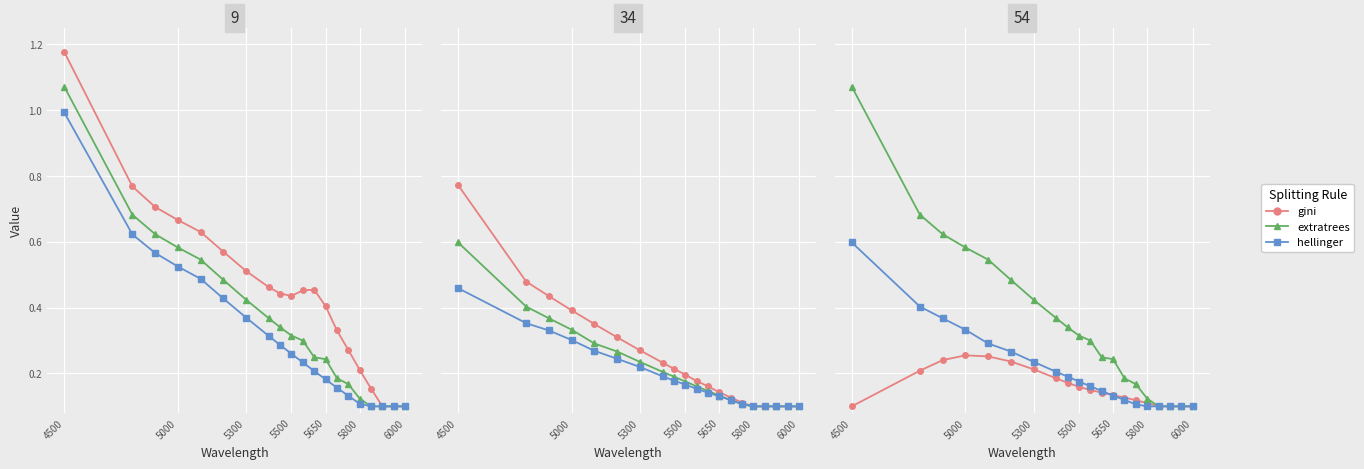

What is the minimum value shown in the chart?

0.1